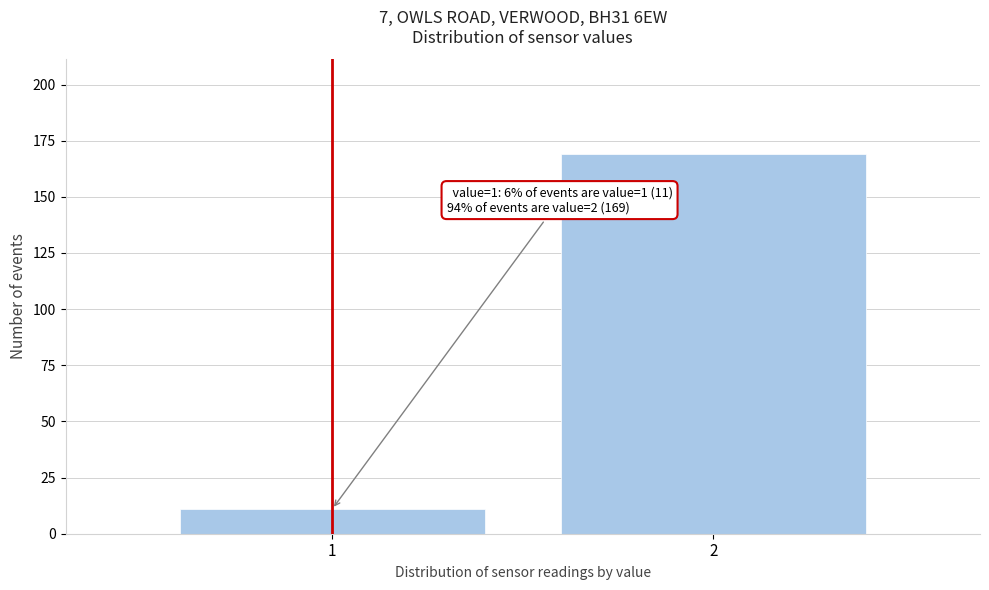

Reading left to right, transcribe all the data shown in this chart.

11	169